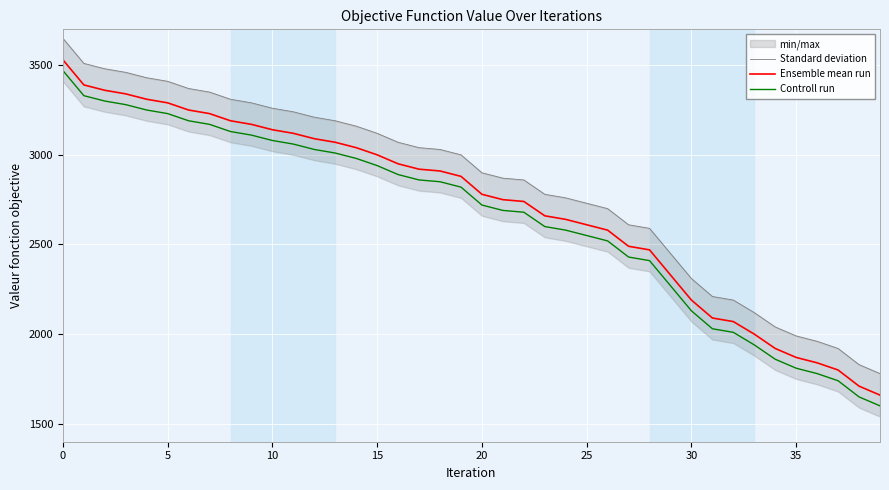

Is it true that Ensemble mean run equals 1445 at 24?

False